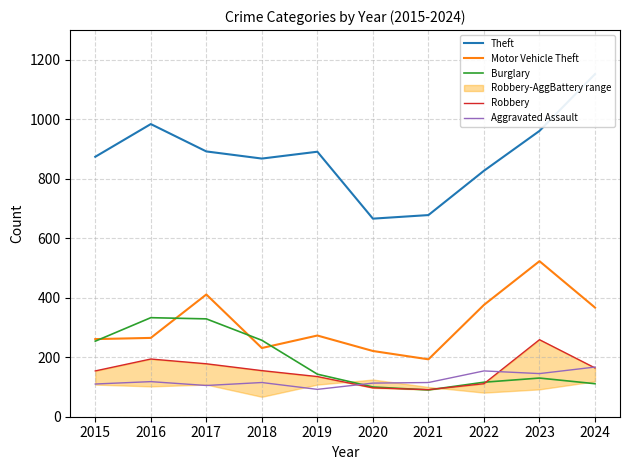

Reading left to right, transcribe all the data shown in this chart.

Theft: 2015=874	2016=984	2017=892	2018=868	2019=891	2020=666	2021=678	2022=827	2023=961	2024=1152
Motor Vehicle Theft: 2015=261	2016=265	2017=411	2018=231	2019=273	2020=221	2021=193	2022=376	2023=523	2024=367
Burglary: 2015=254	2016=333	2017=329	2018=257	2019=143	2020=100	2021=90	2022=116	2023=130	2024=111
Robbery: 2015=154	2016=194	2017=178	2018=155	2019=135	2020=97	2021=91	2022=111	2023=259	2024=164
Aggravated Assault: 2015=110	2016=118	2017=105	2018=115	2019=92	2020=113	2021=115	2022=154	2023=145	2024=167